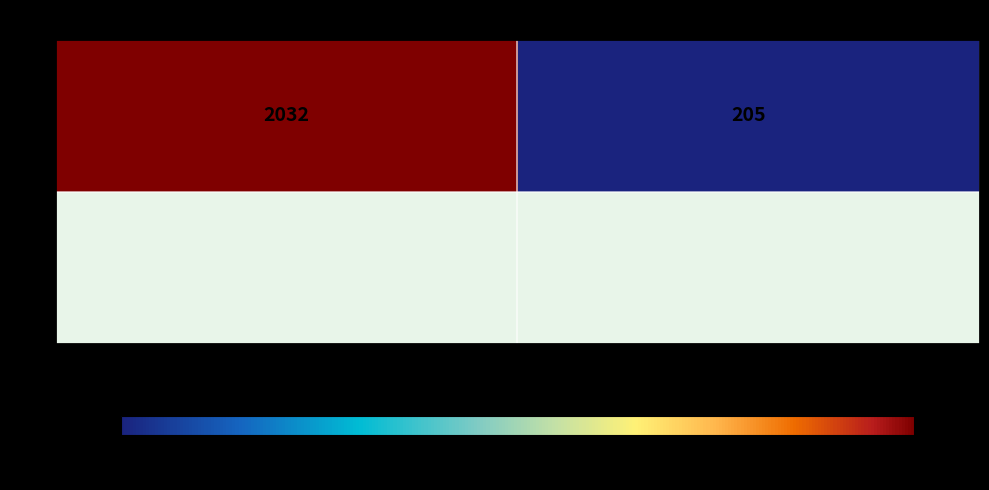

Reading left to right, list all the values displayed in this chart.

2032	205